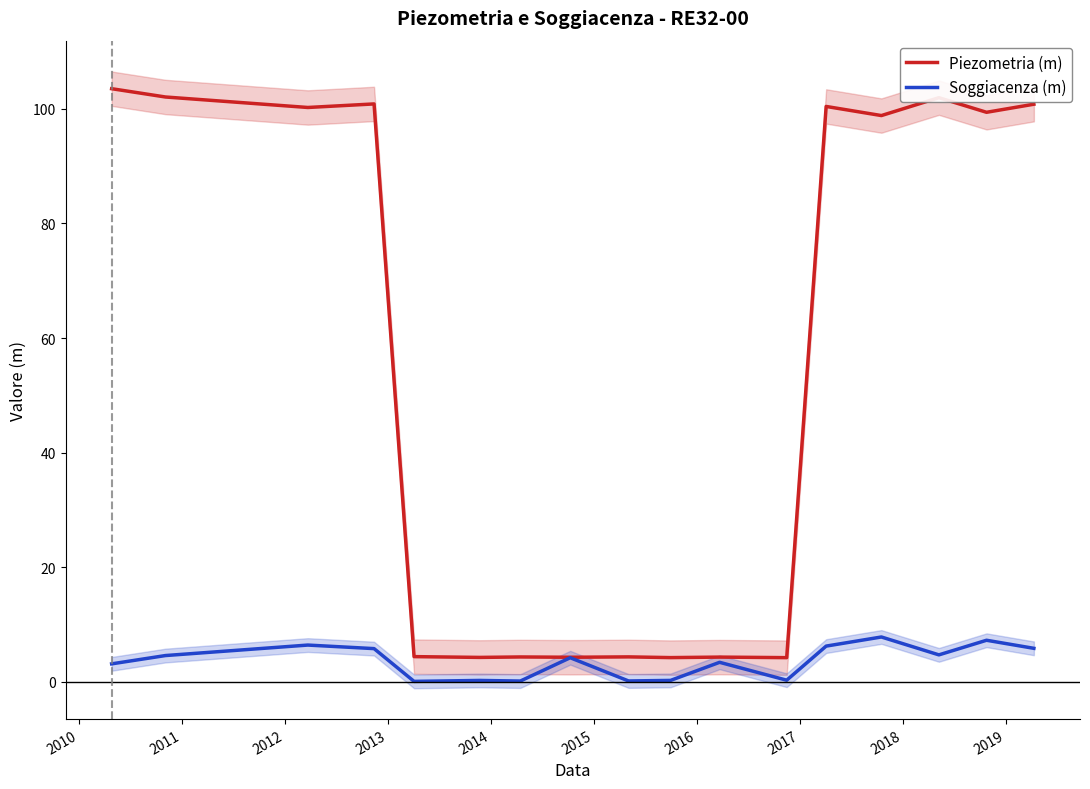

How many lines are shown in the chart?

2